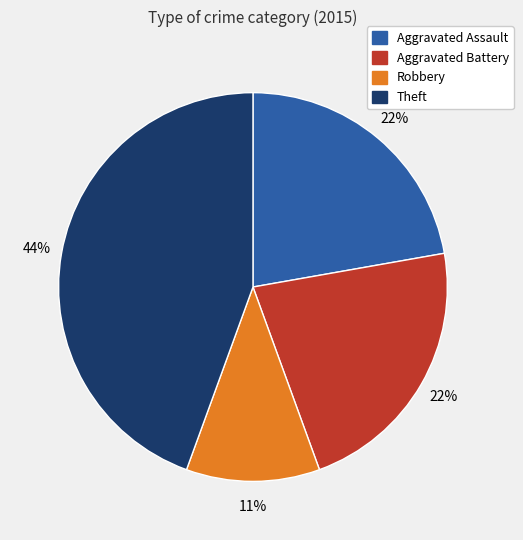

Is there any slice that represents more than half of the pie?

No